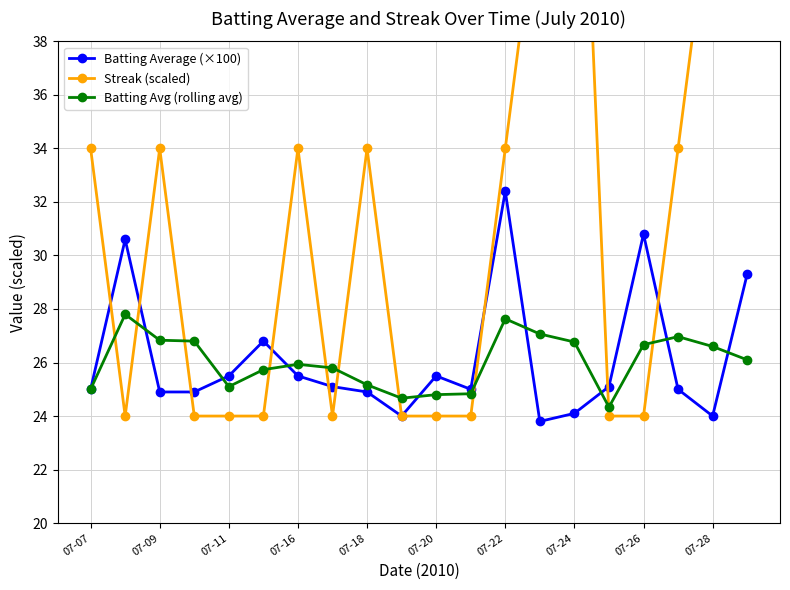

The Batting Average (×100) series shows 20.2 at 07-22. True or false?

False